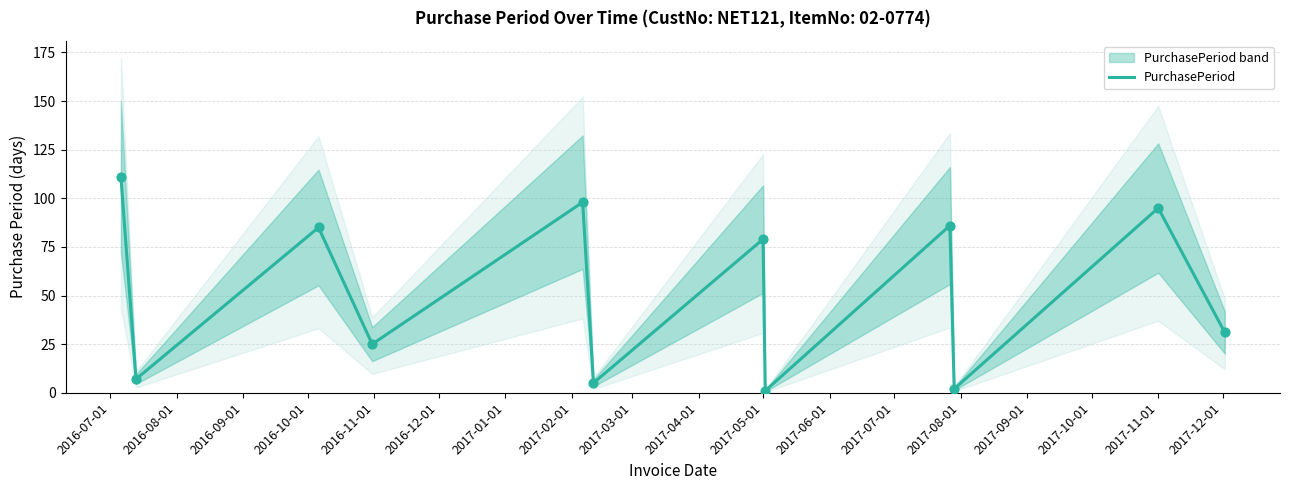

What is the maximum value for PurchasePeriod?

111